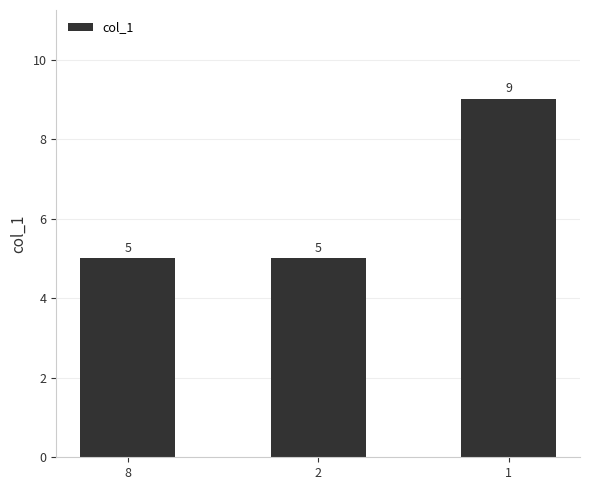

Reading left to right, transcribe all the data shown in this chart.

8=5	2=5	1=9